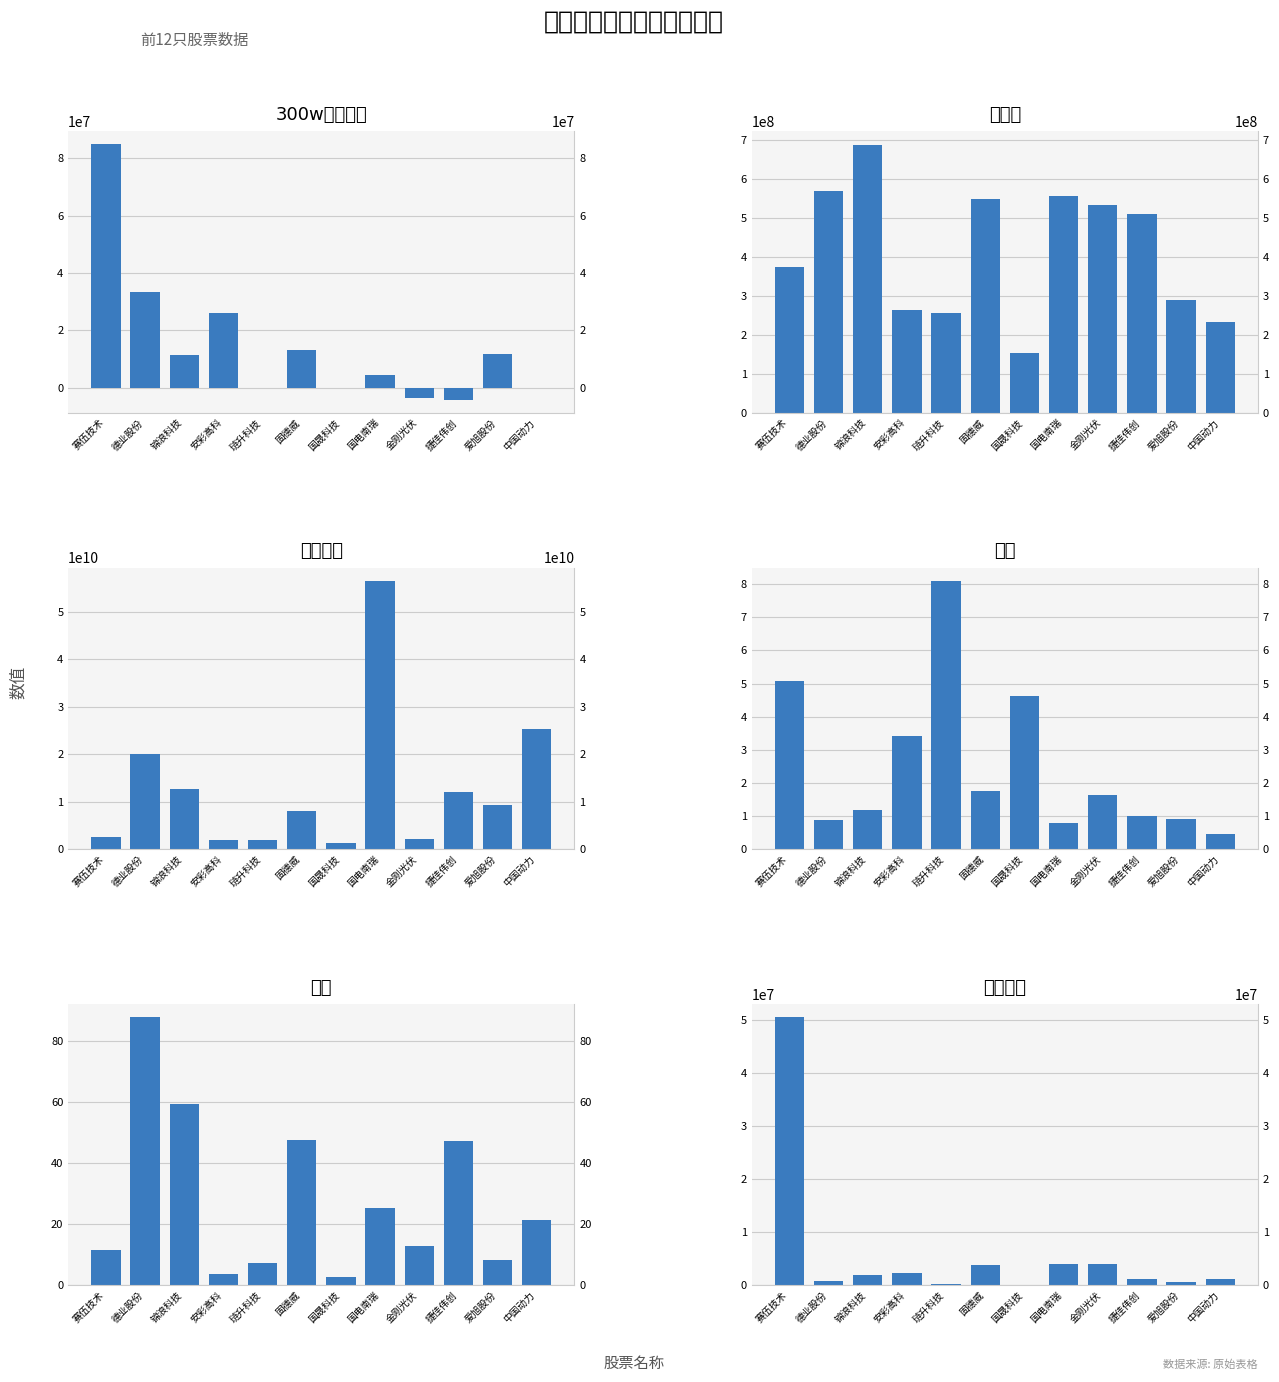

Which category has the highest value across all series?

国电南瑞